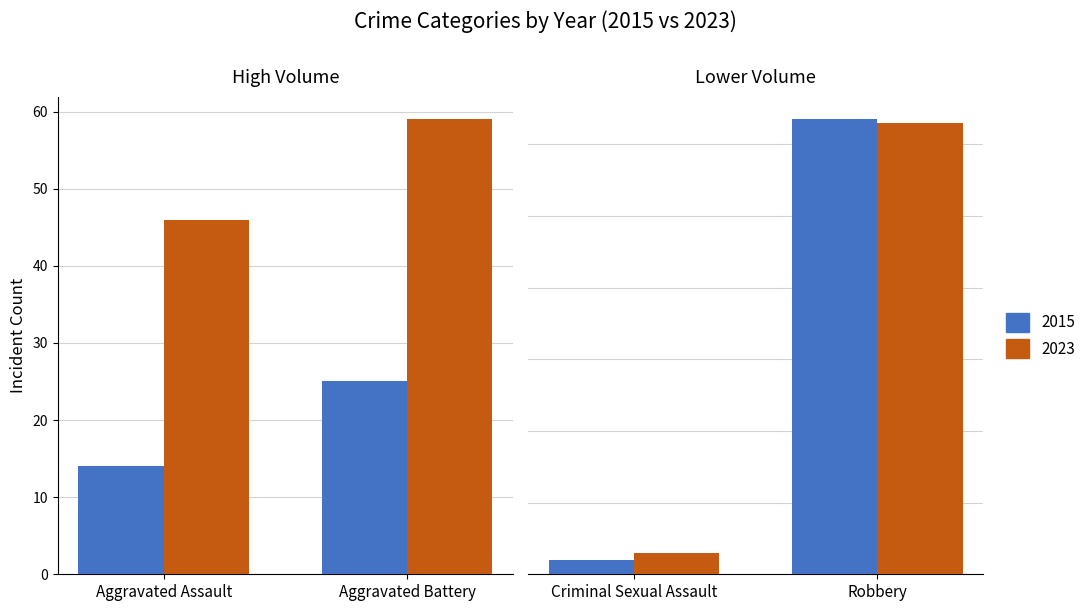

What is the value of the 2023 bar at the 2nd from the left?

59